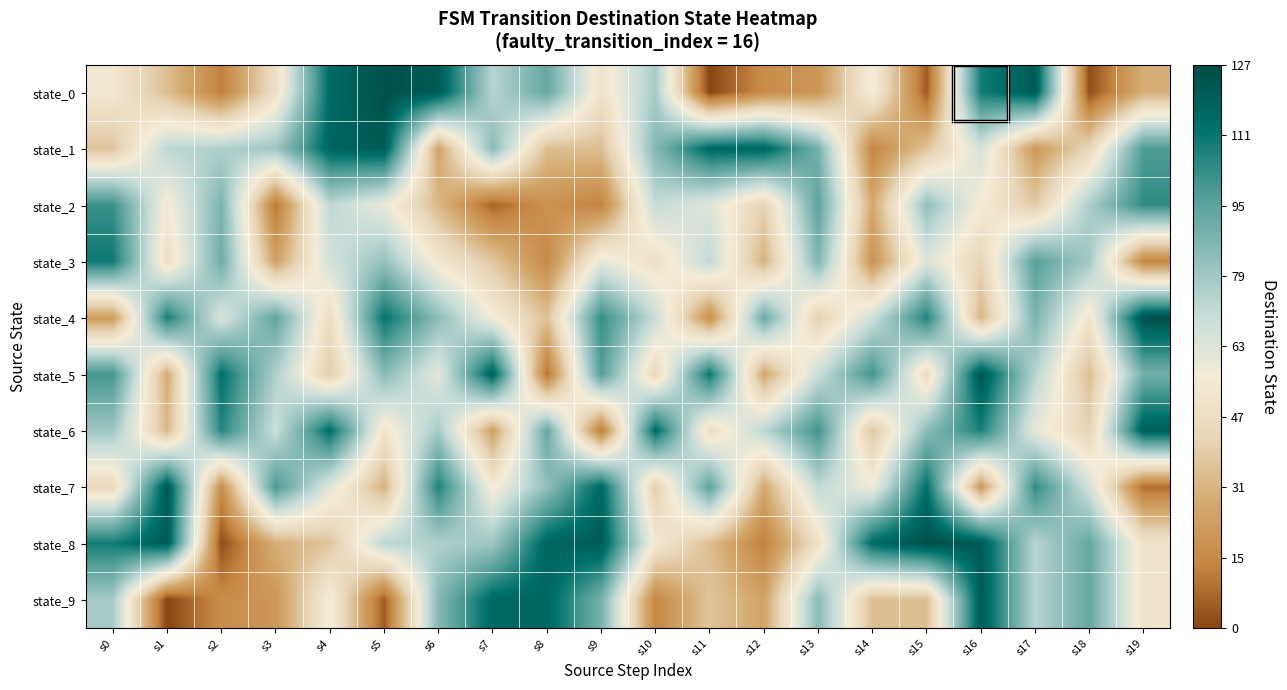

What is the total value across all series at s11?

595